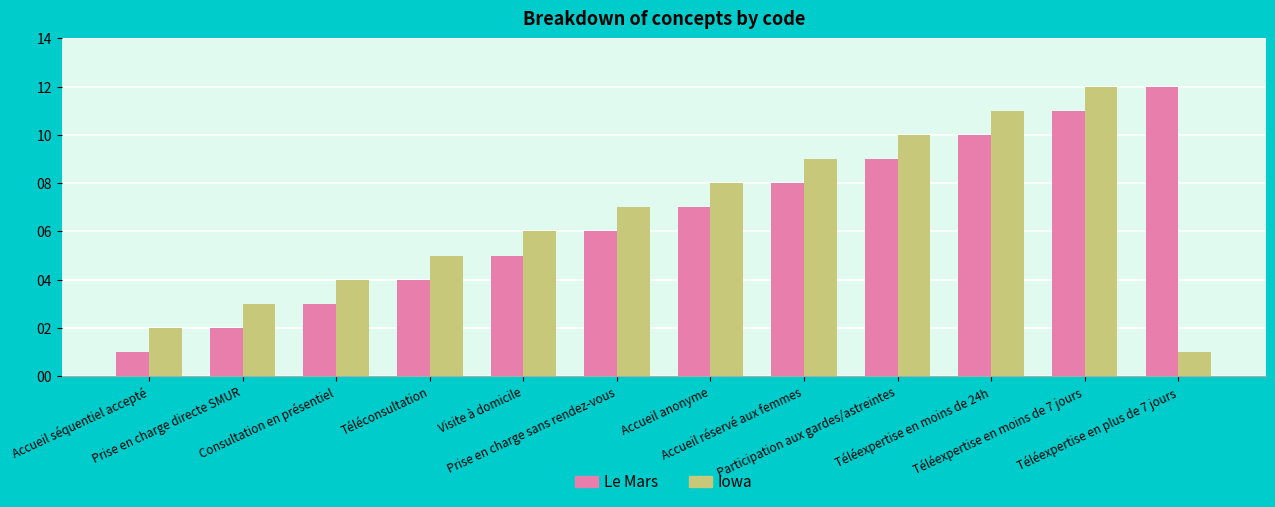

Reading left to right, list all the values displayed in this chart.

Le Mars: Accueil séquentiel accepté=1	Prise en charge directe SMUR=2	Consultation en présentiel=3	Téléconsultation=4	Visite à domicile=5	Prise en charge sans rendez-vous=6	Accueil anonyme=7	Accueil réservé aux femmes=8	Participation aux gardes/astreintes=9	Téléexpertise en moins de 24h=10	Téléexpertise en moins de 7 jours=11	Téléexpertise en plus de 7 jours=12
Iowa: Accueil séquentiel accepté=2	Prise en charge directe SMUR=3	Consultation en présentiel=4	Téléconsultation=5	Visite à domicile=6	Prise en charge sans rendez-vous=7	Accueil anonyme=8	Accueil réservé aux femmes=9	Participation aux gardes/astreintes=10	Téléexpertise en moins de 24h=11	Téléexpertise en moins de 7 jours=12	Téléexpertise en plus de 7 jours=1